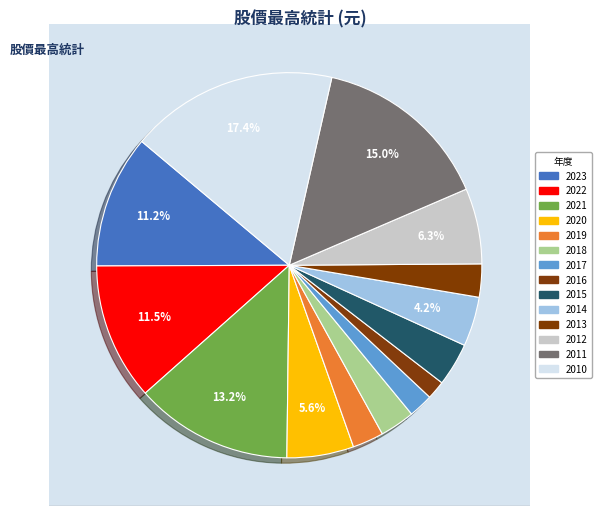

Is it true that 2013 is 1% of the pie?

False